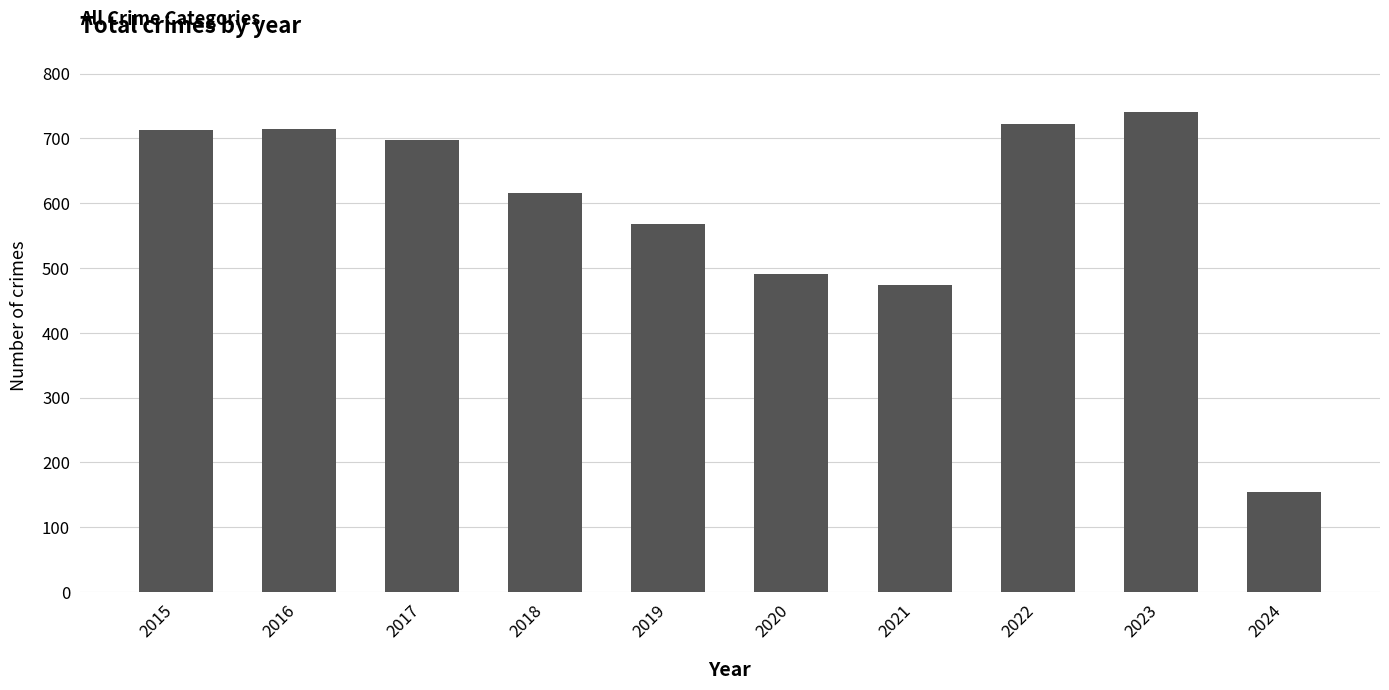

What value does the data have at 2024, to the nearest 50?

150